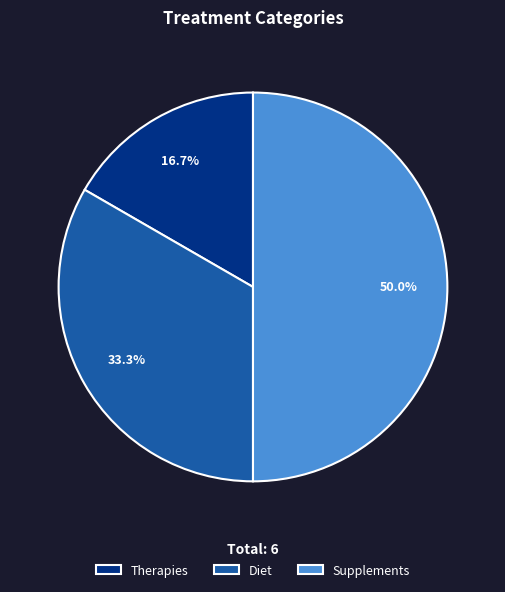

Is it true that Diet is 38% of the pie?

False